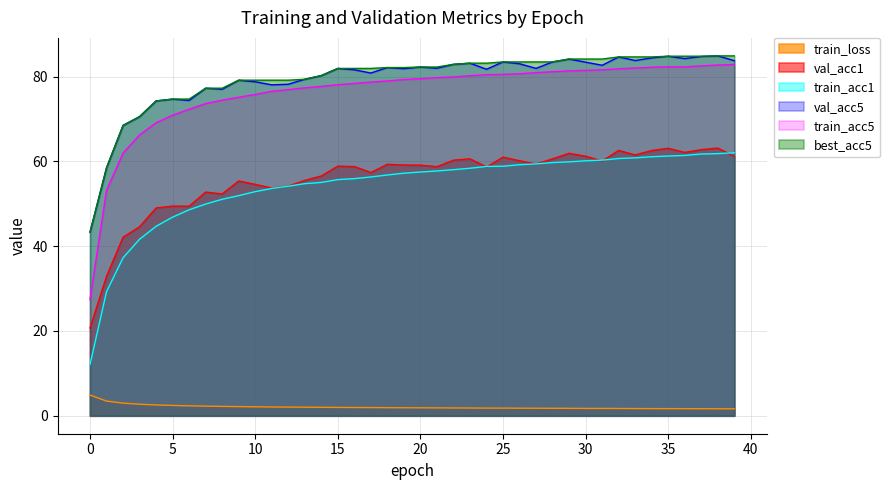

What is the minimum value shown in the chart?

1.6